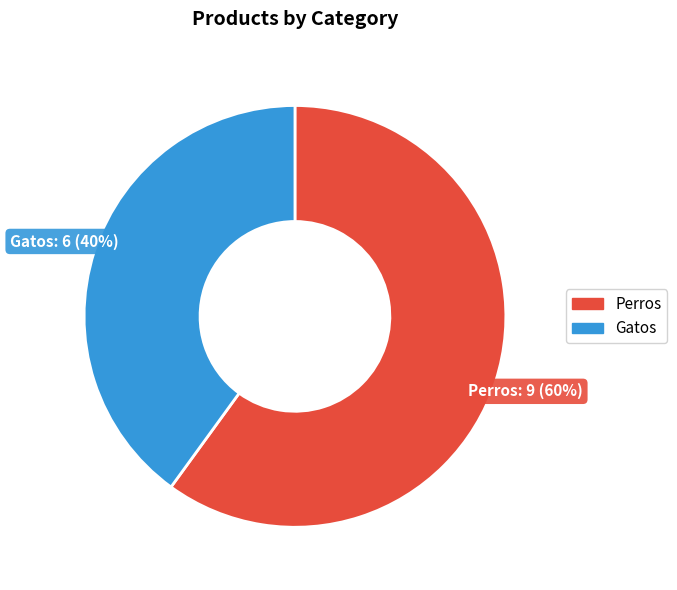

What is the majority slice?

Perros